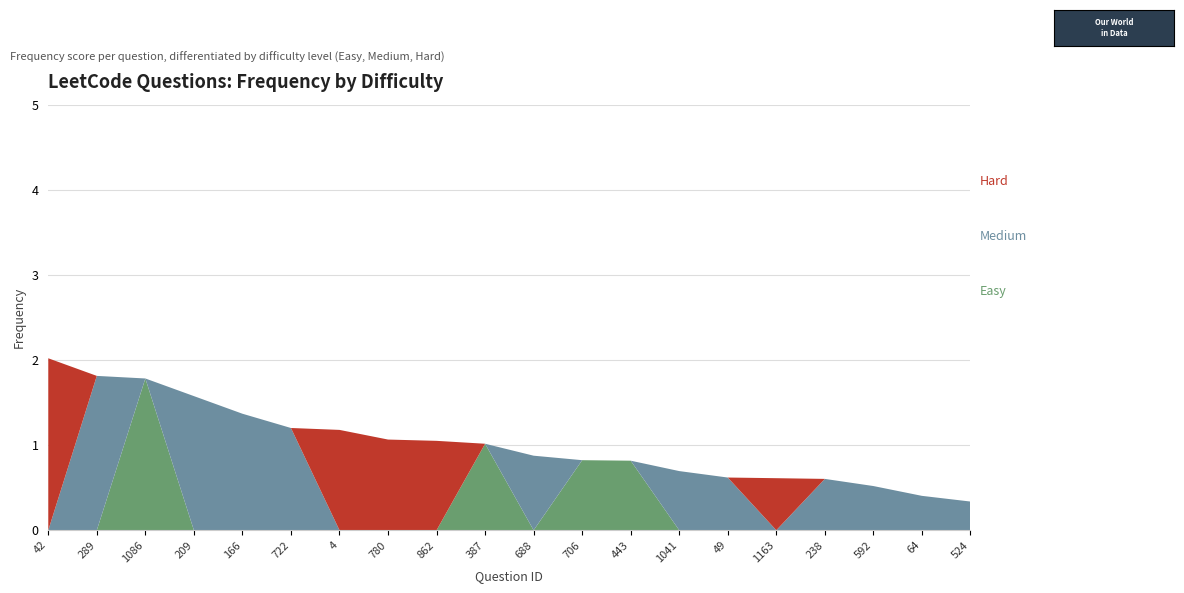

Reading right to left, transcribe all the data shown in this chart.

Hard: 524=0.0	64=0.0	592=0.0	238=0.0	1163=0.6	49=0.0	1041=0.0	443=0.0	706=0.0	688=0.0	387=0.0	862=1.1	780=1.1	4=1.2	722=0.0	166=0.0	209=0.0	1086=0.0	289=0.0	42=2.0
Medium: 524=0.3	64=0.4	592=0.5	238=0.6	1163=0.0	49=0.6	1041=0.7	443=0.0	706=0.0	688=0.9	387=0.0	862=0.0	780=0.0	4=0.0	722=1.2	166=1.4	209=1.6	1086=0.0	289=1.8	42=0.0
Easy: 524=0.0	64=0.0	592=0.0	238=0.0	1163=0.0	49=0.0	1041=0.0	443=0.8	706=0.8	688=0.0	387=1.0	862=0.0	780=0.0	4=0.0	722=0.0	166=0.0	209=0.0	1086=1.8	289=0.0	42=0.0